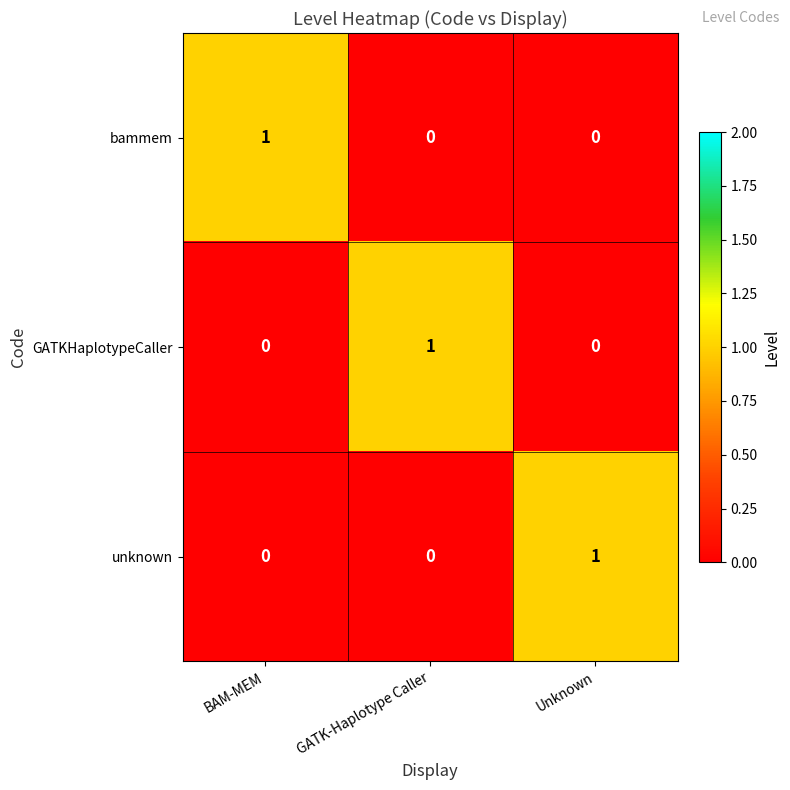

Reading left to right, what are all the values shown in this chart?

bammem: 1	0	0
GATKHaplotypeCaller: 0	1	0
unknown: 0	0	1